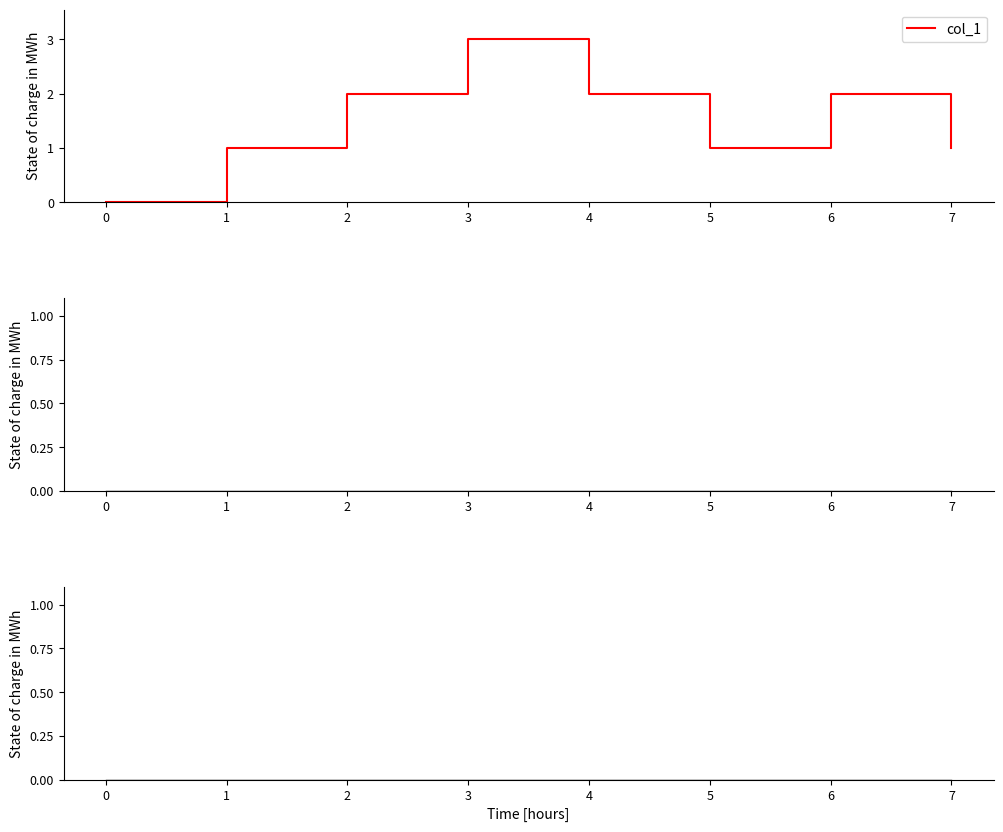

How many interior local valleys does the col_1 series have?

1